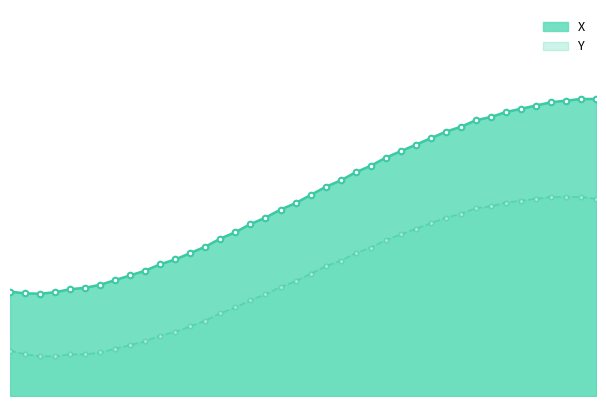

How many lines are shown in the chart?

2